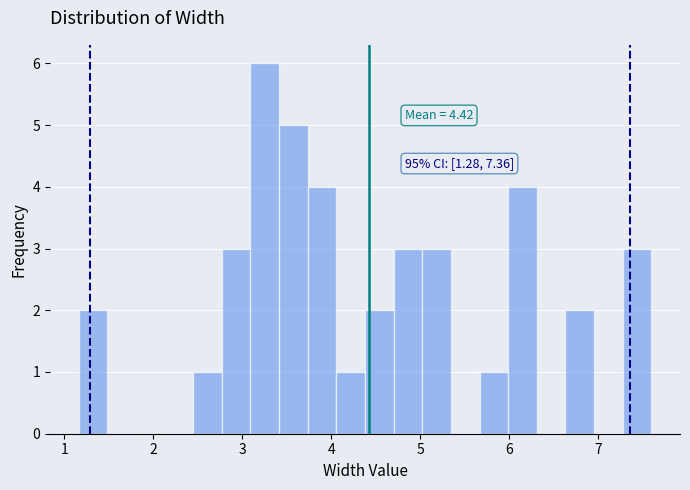

Around what value on the x-axis is the tallest bar? Give the approximate position of its centre, as read against the axis.

3.3